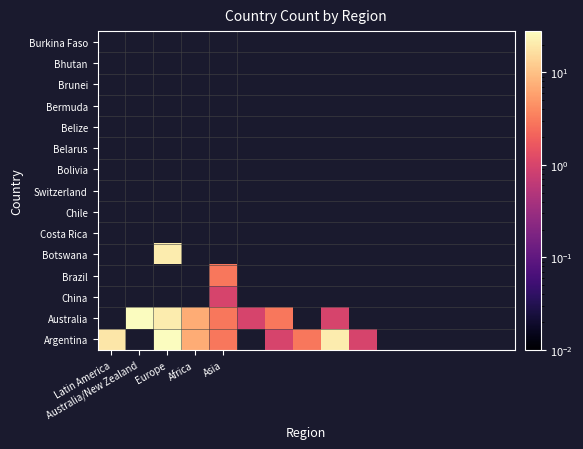

Reading left to right, list all the values displayed in this chart.

Argentina: 19	0	28	7	3	0	1	3	21	1	0	0	0	0	0
Australia: 0	28	21	7	3	1	3	0	1	0	0	0	0	0	0
China: 0	0	0	0	1	0	0	0	0	0	0	0	0	0	0
Brazil: 0	0	0	0	3	0	0	0	0	0	0	0	0	0	0
Botswana: 0	0	21	0	0	0	0	0	0	0	0	0	0	0	0